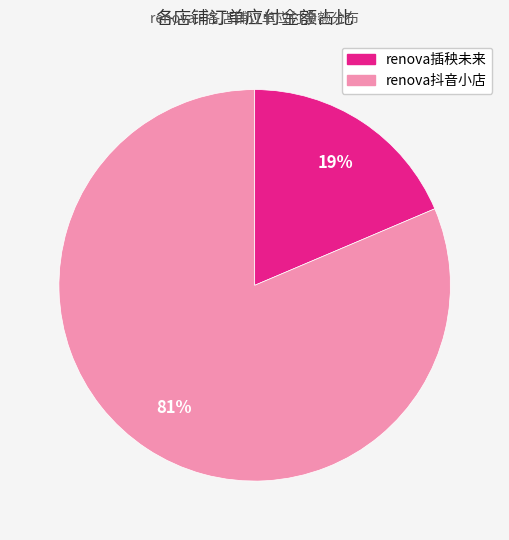

How many slices are in this pie chart?

2